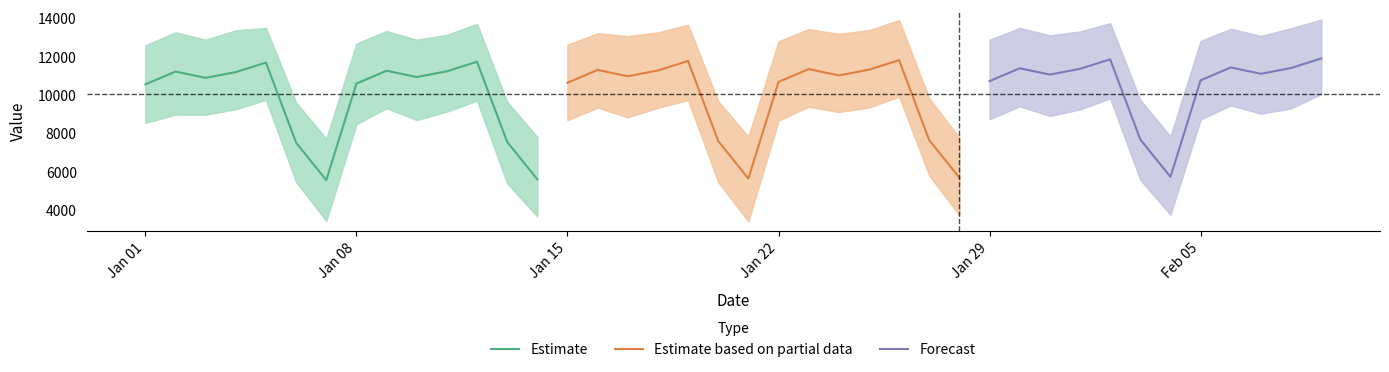

What is the minimum value for Estimate?

5570.1